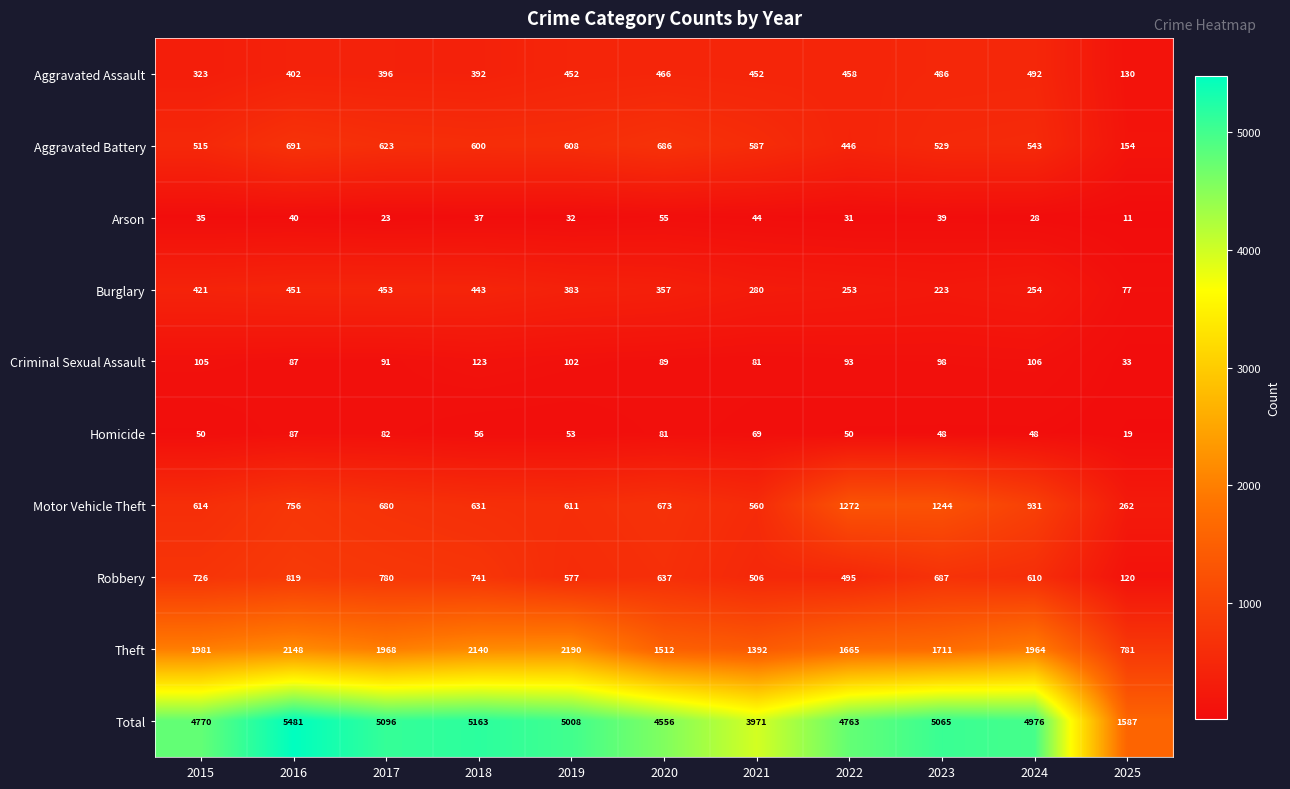

How many data points does each series have?

11